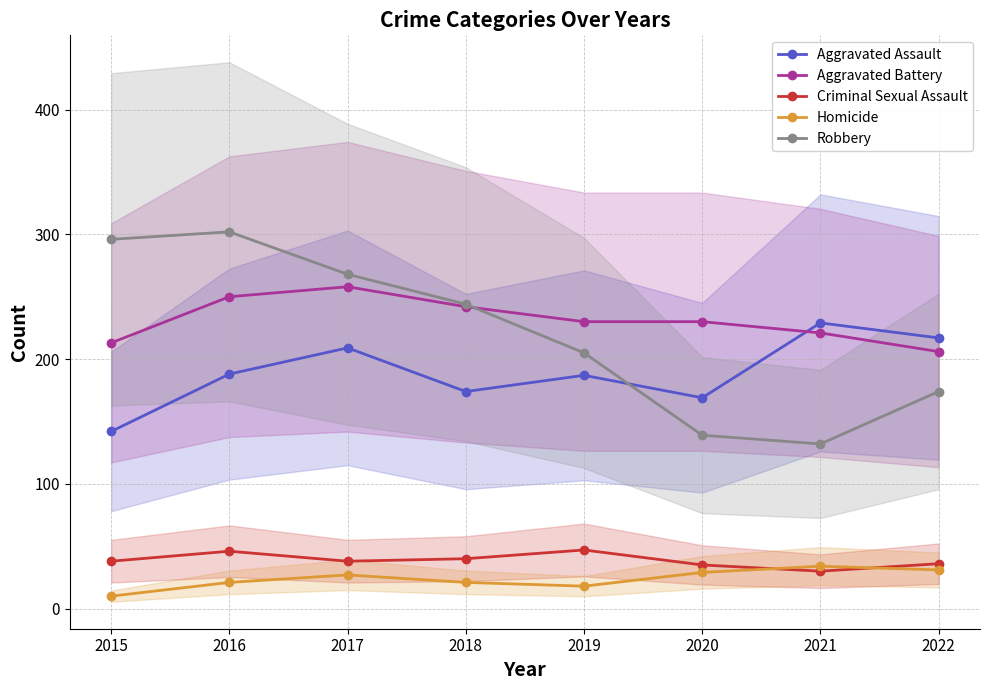

Count the Aggravated Battery values in the range 221 to 250.

5